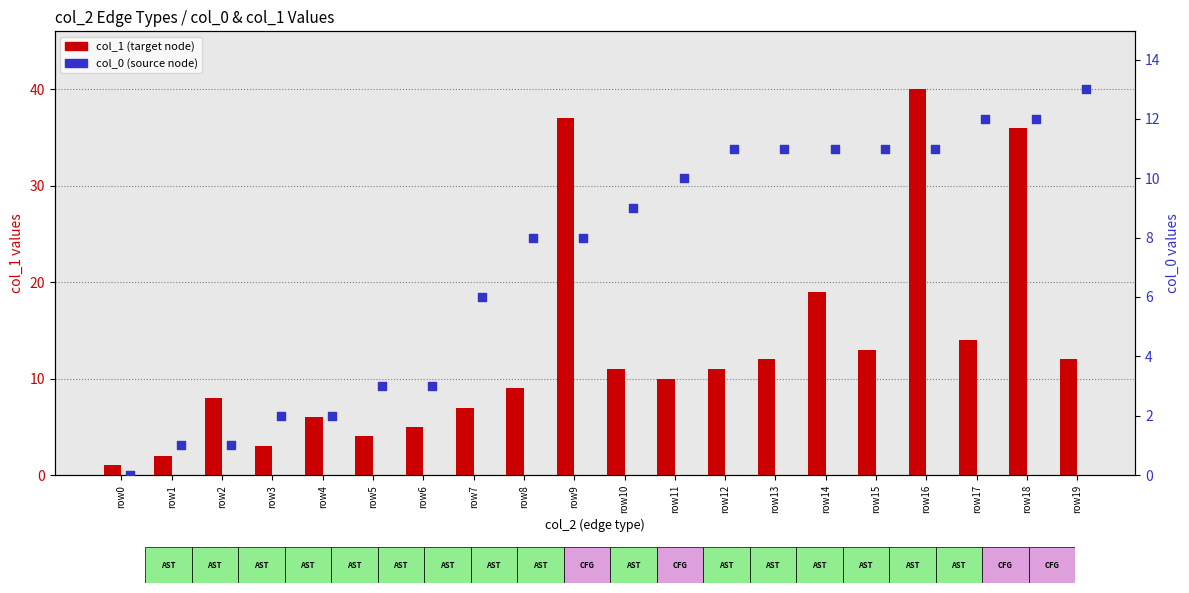

Which series has the largest Y range (max minus min)?

col_1 (target node)